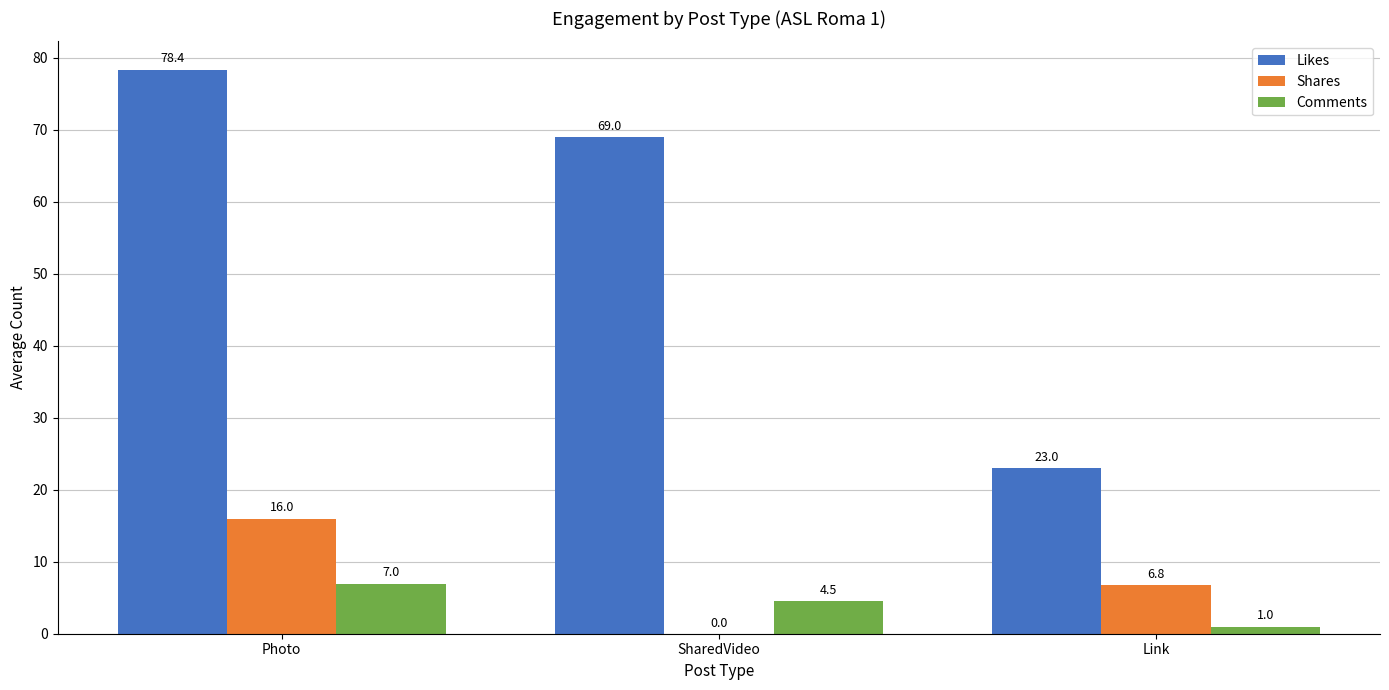

What is the sum of all Shares values?

22.8